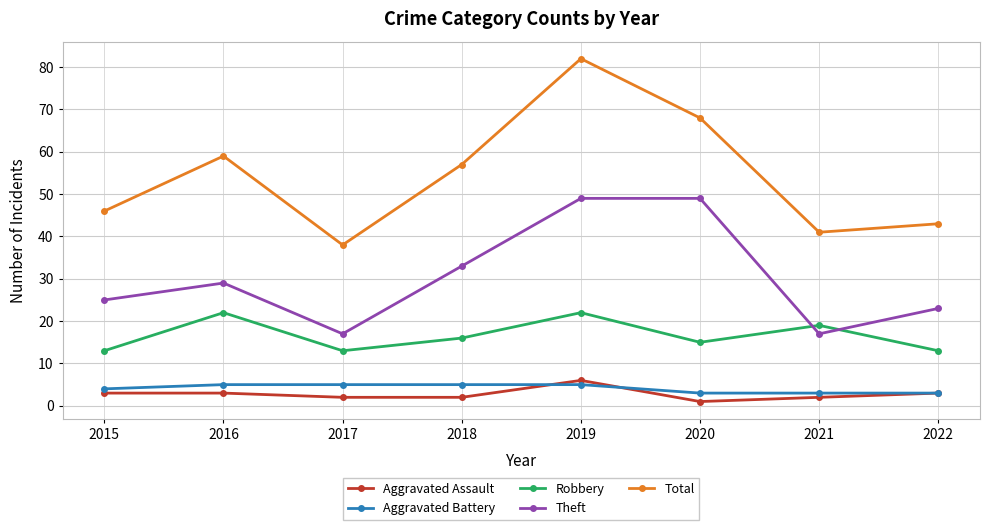

What is the value of the Aggravated Battery point at the 7th from the left?

3